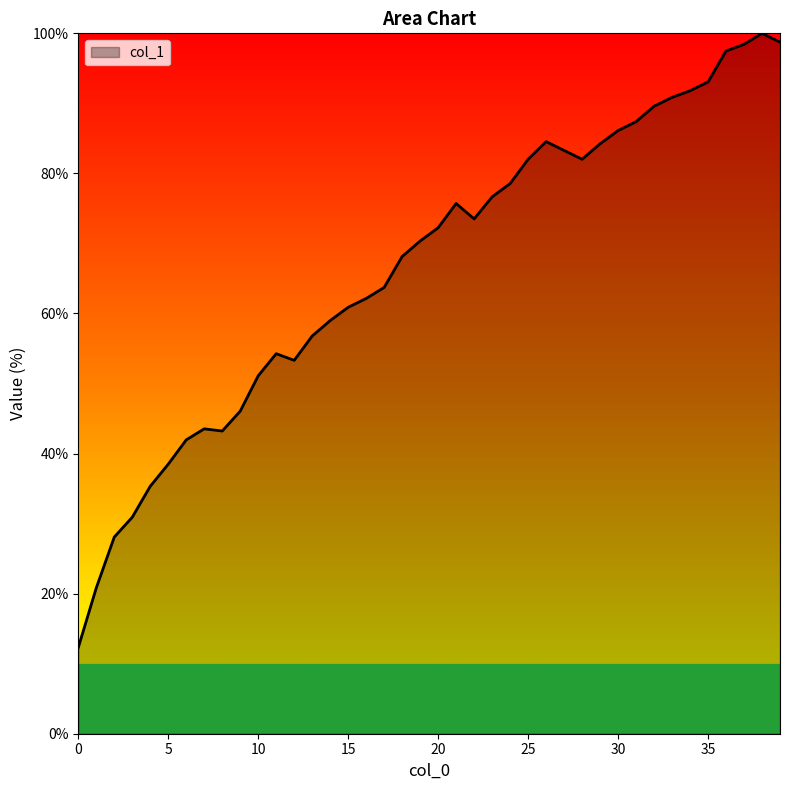

What is the smallest value displayed?

12.3